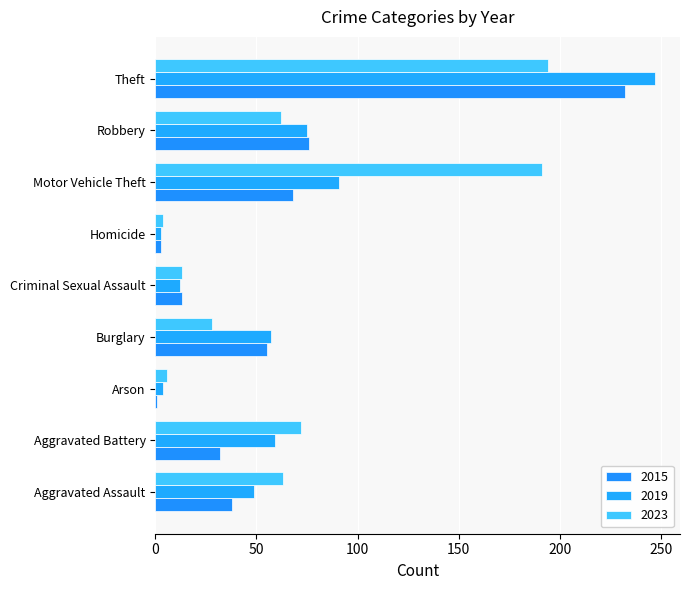

Which series has the largest range (max minus min)?

2019